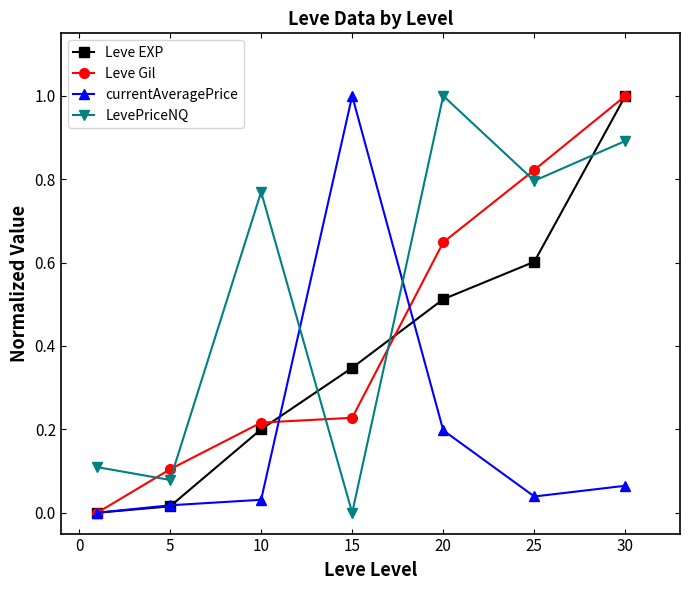

What is the highest value of the LevePriceNQ series?

1.0